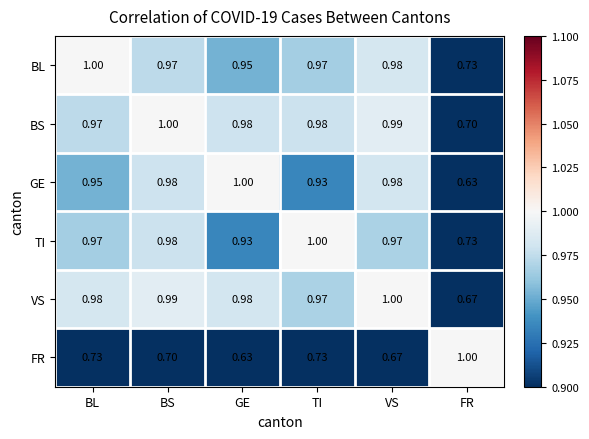

At which label does FR reach its minimum?

GE